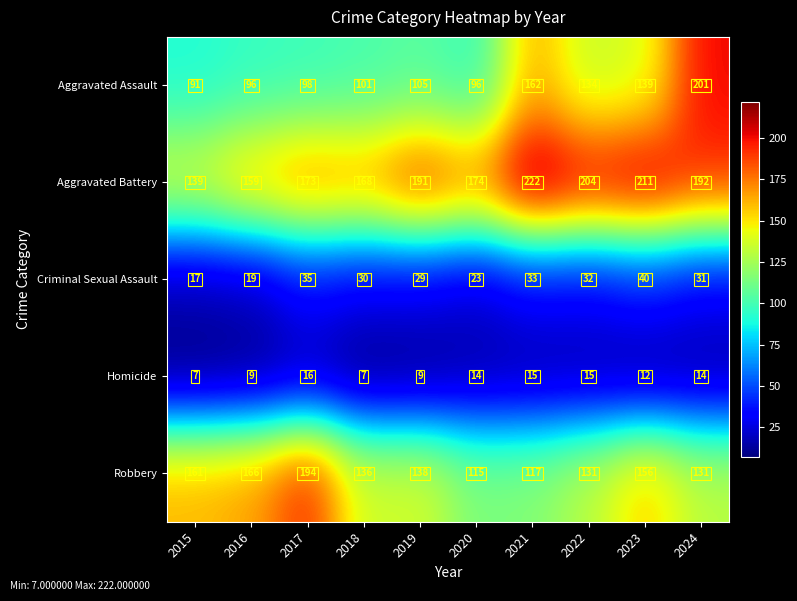

What value does the Aggravated Assault series have at 2021, to the nearest 5?

160